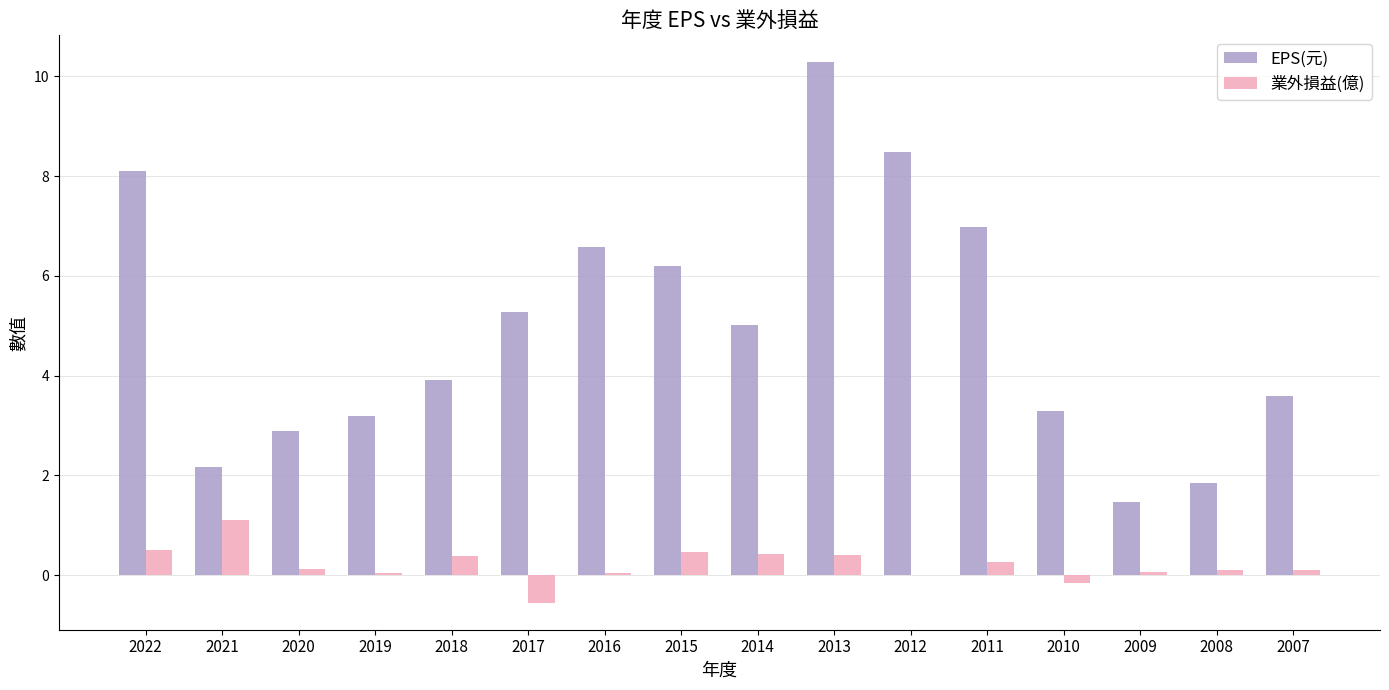

How many distinct data groups are displayed?

2